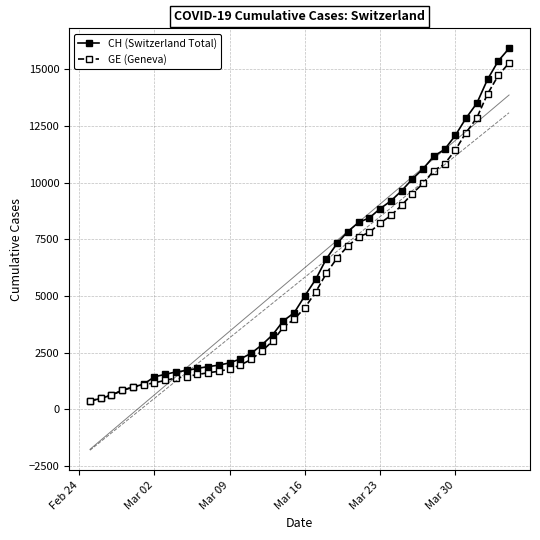

Does the chart have visible grid lines?

Yes